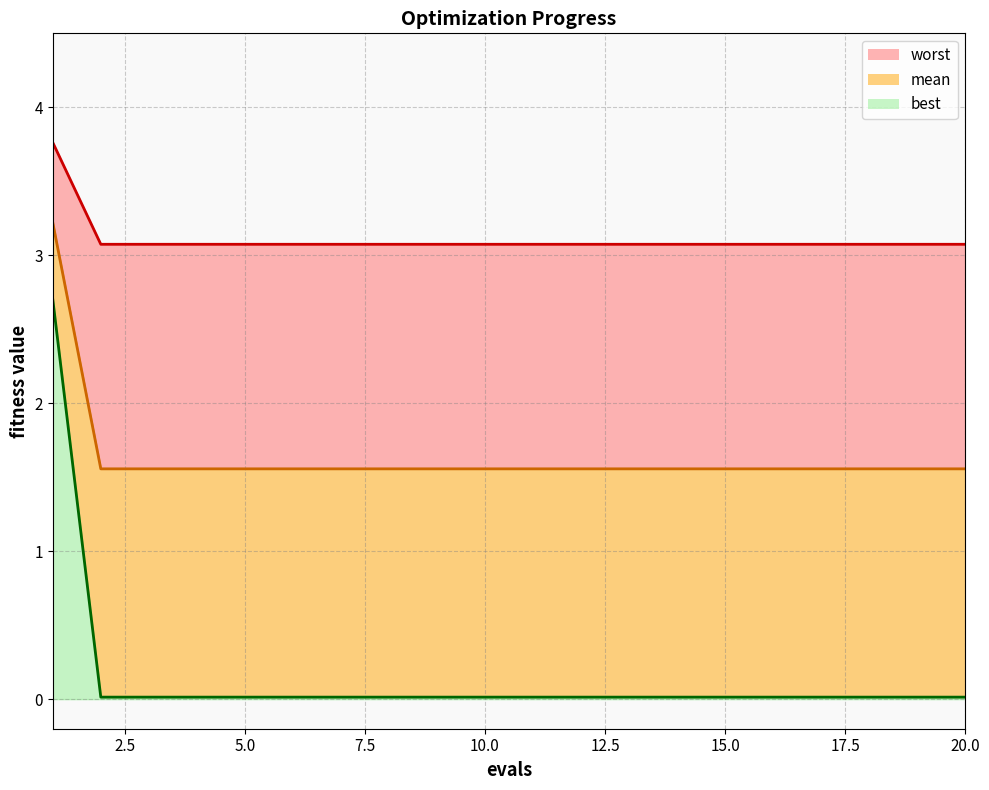

Between 13 and 18, which is larger?

13